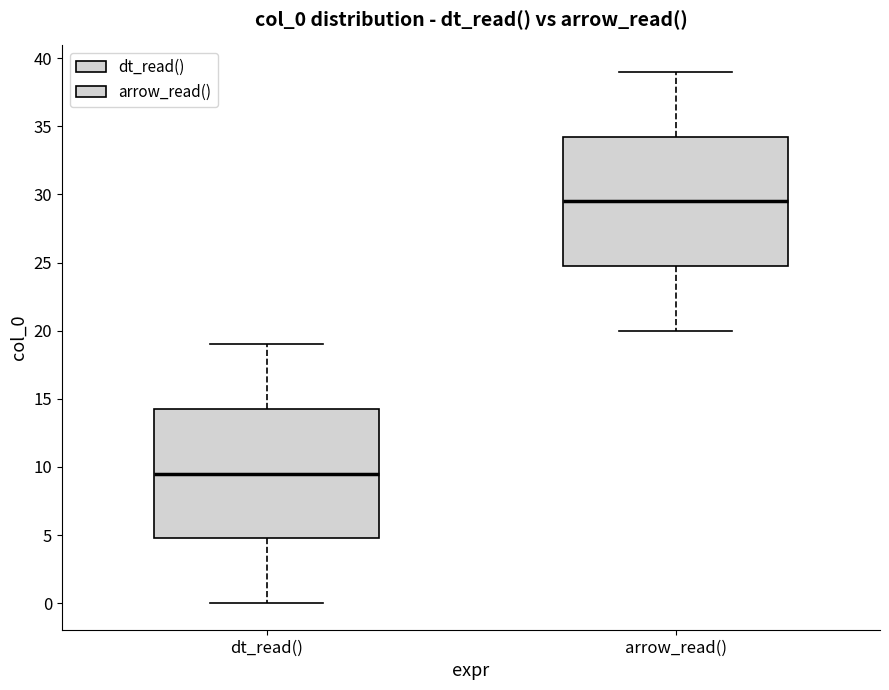

Where is the upper edge of the box for dt_read() on the y-axis? The values are not printed on the chart, so give them approximately, as read against the axis.

14.5